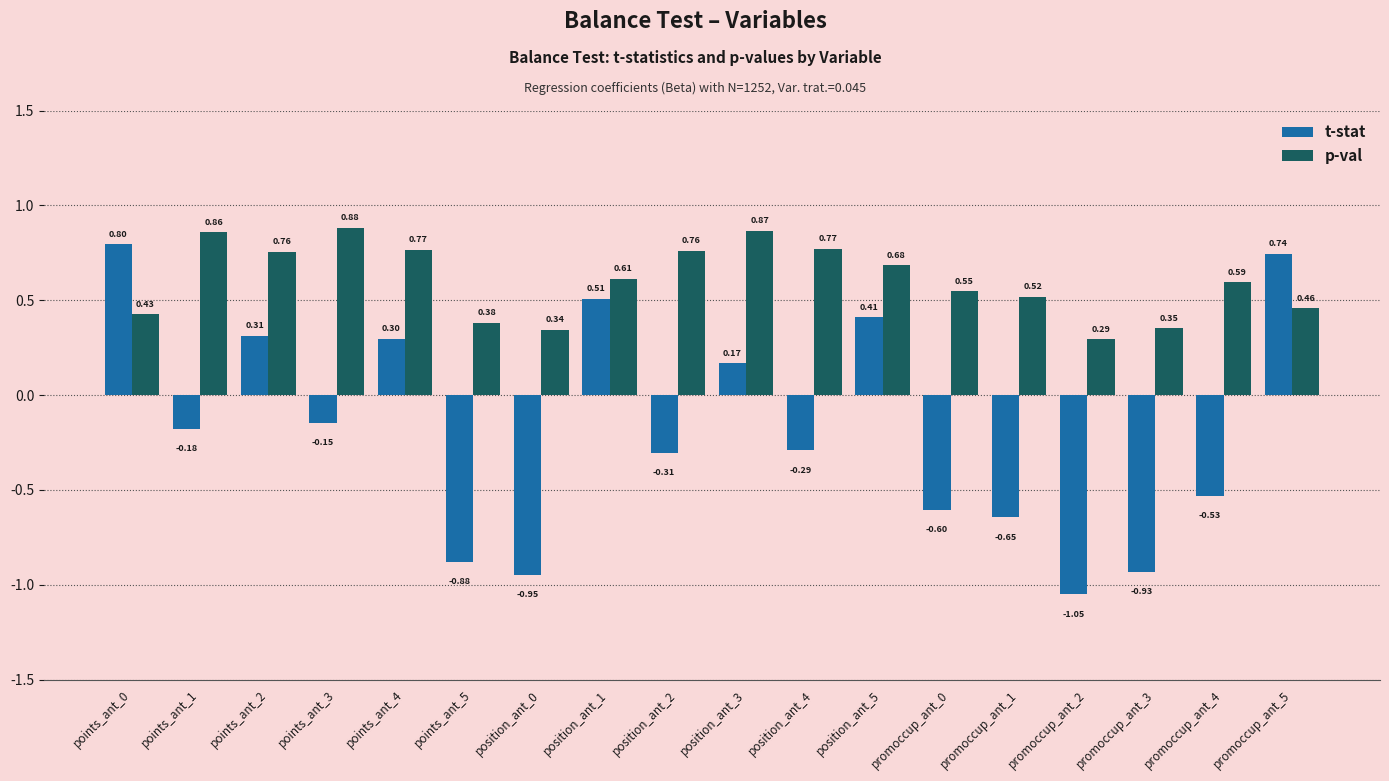

The t-stat series shows 0.7 at position_ant_1. True or false?

False